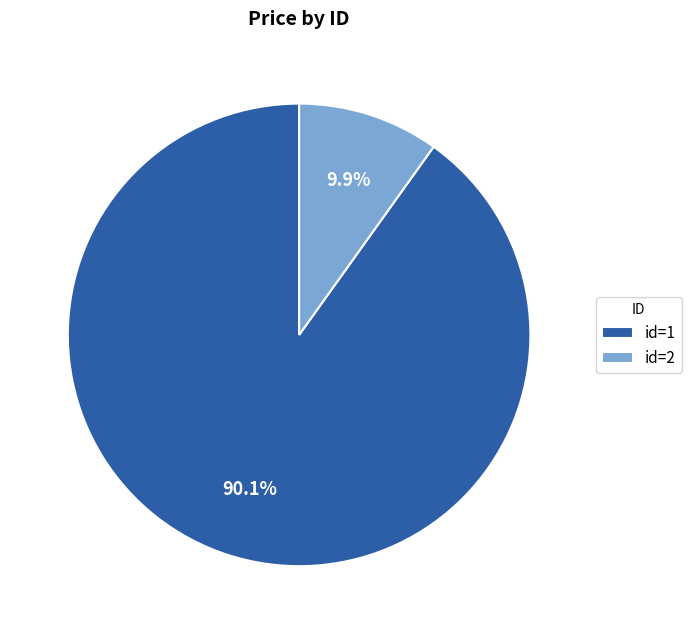

How much of the chart is everything except id=2?

90.1%